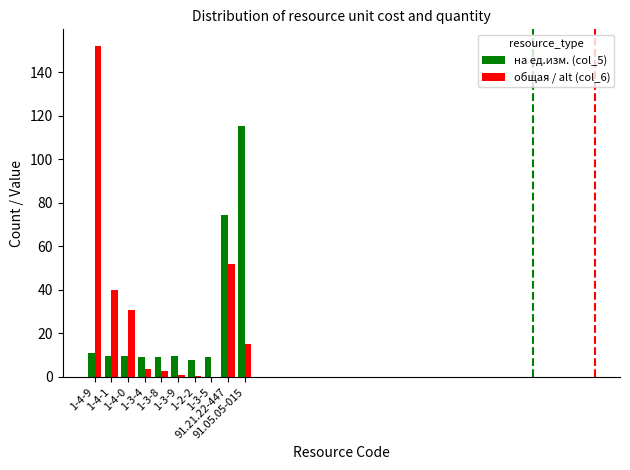

Between 1-4-1 and 1-3-5, which series saw the biggest shift?

общая / alt (col_6)